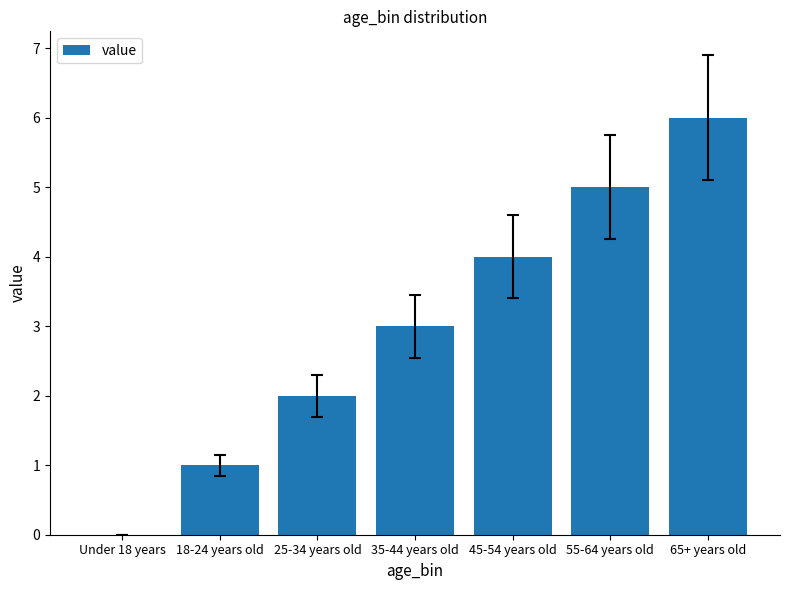

Are the bars horizontal?

No